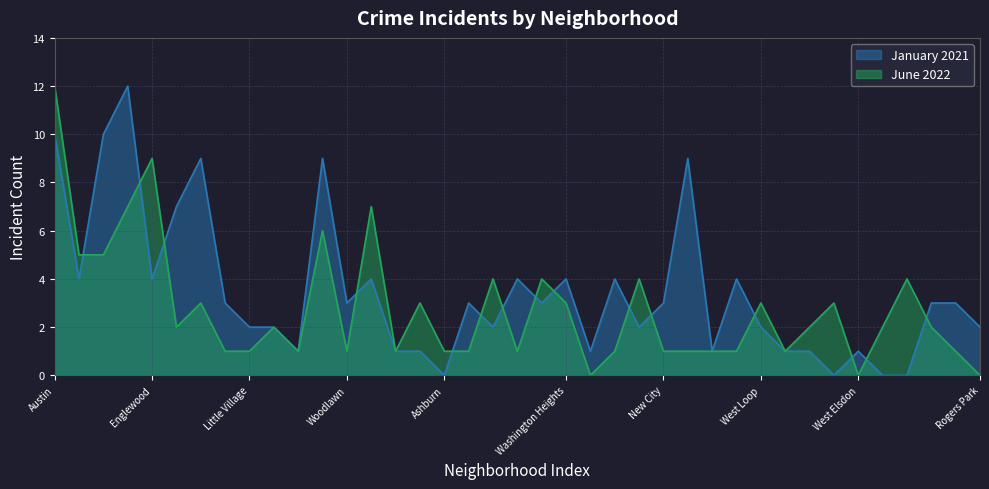

How many data points does each series have?

39